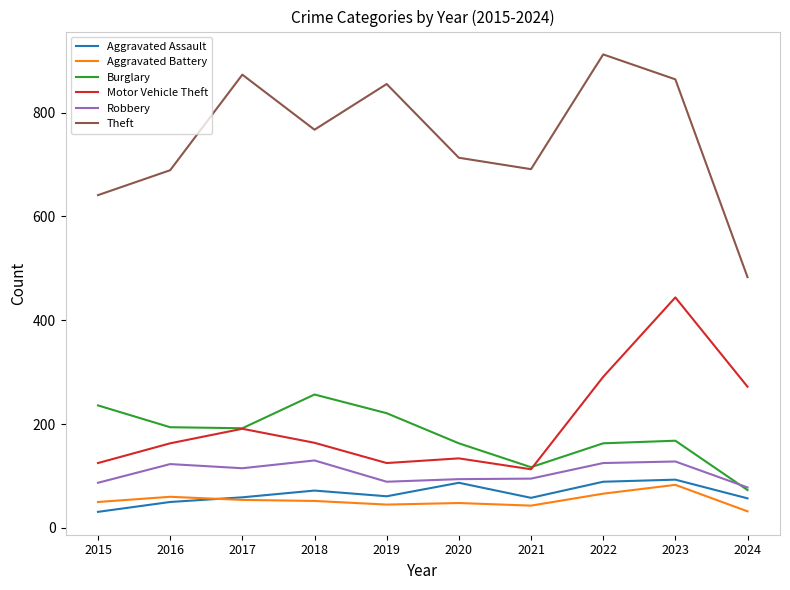

At how many categories does at least one series exceed 84?

10